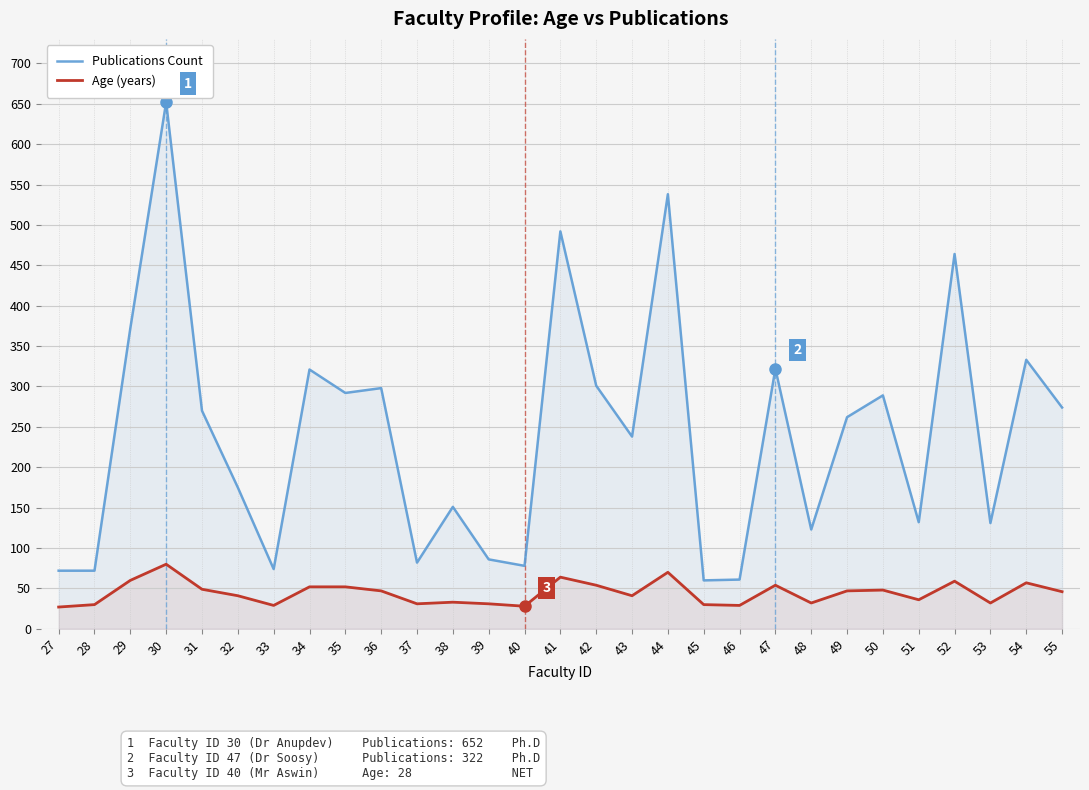

What is the value of the Publications Count point at the 8th from the left?

321